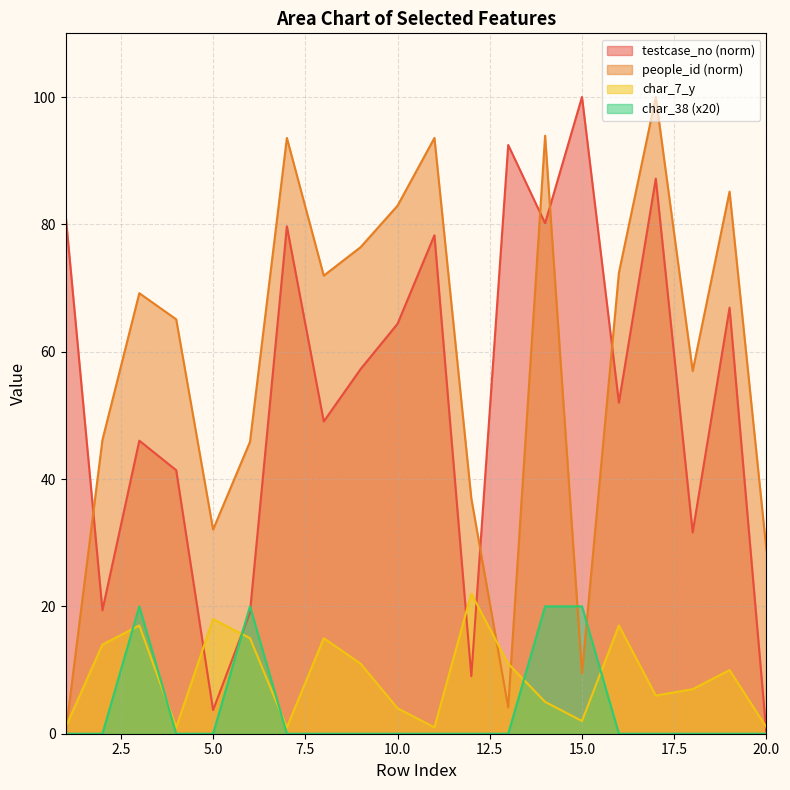

At which label does char_7_y reach its peak?

12